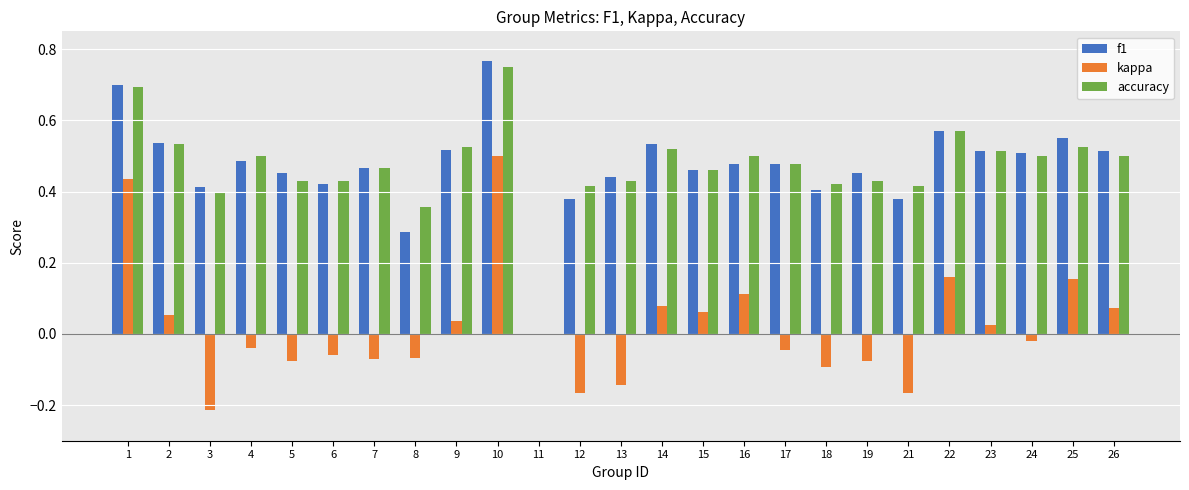

What is the sum of the accuracy values at 5 and 16?

0.9